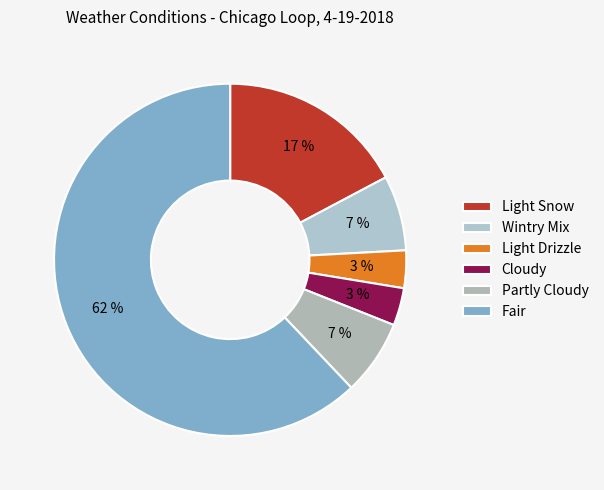

What percentage is NOT represented by Light Snow?

82.8%